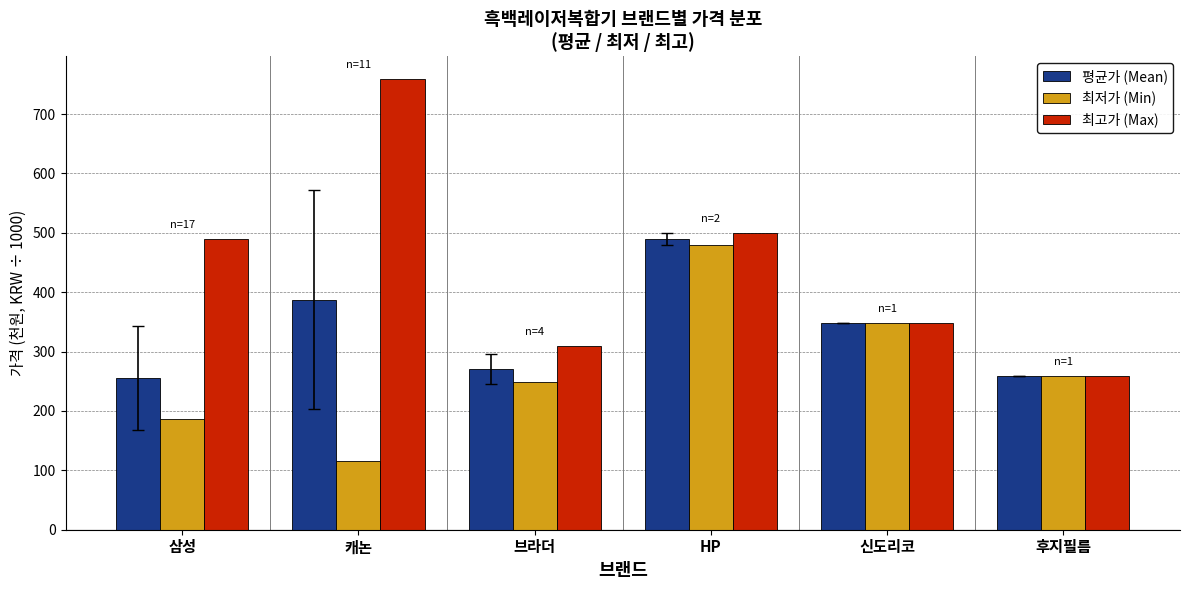

Which series has the widest spread of values?

최고가 (Max)